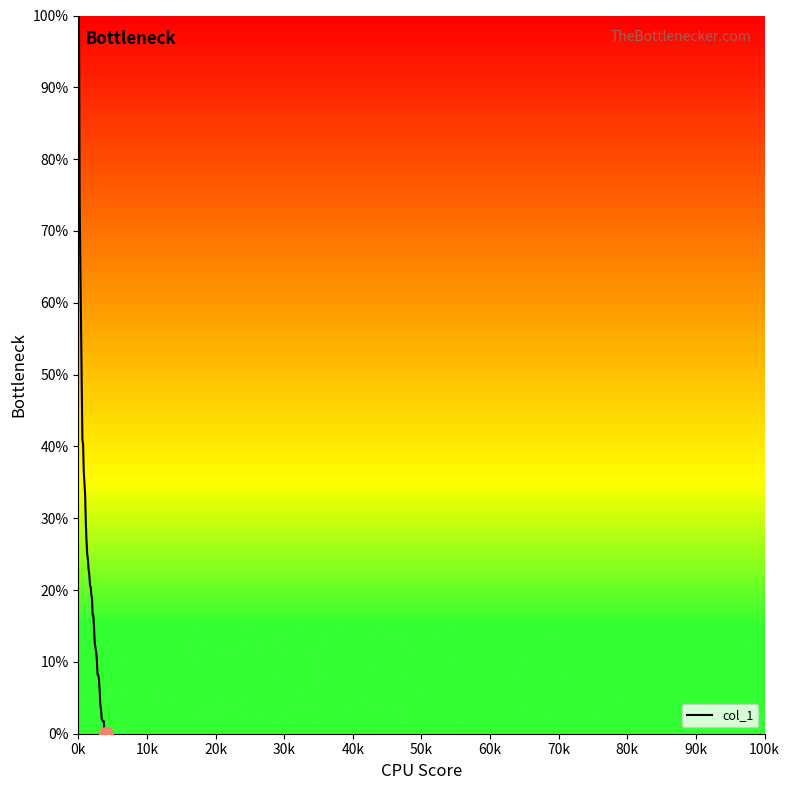

What is the difference between the maximum and minimum values?

100.0